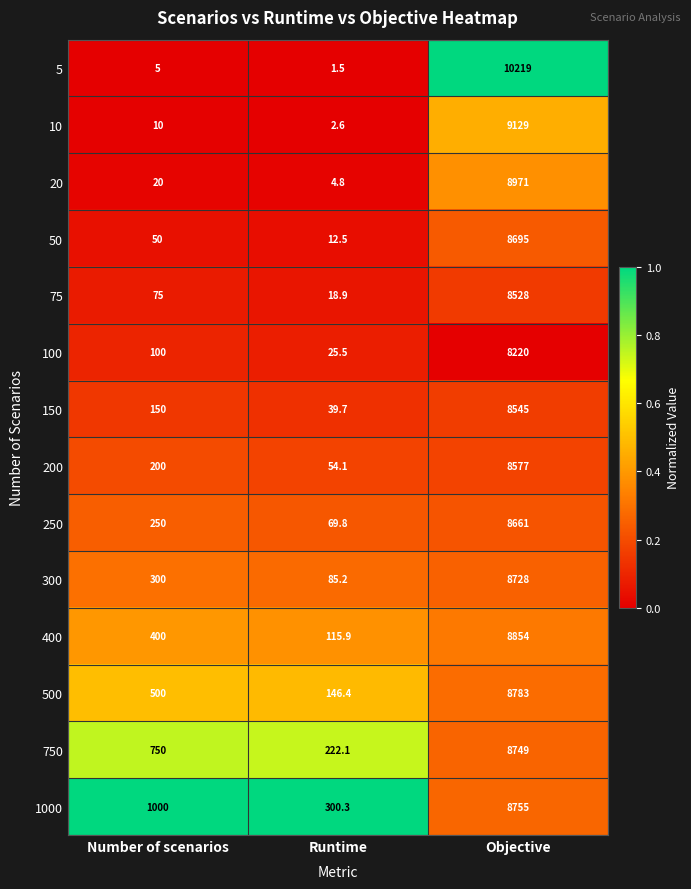

What is the difference between the maximum and second lowest values in the 250 series?

8411.0